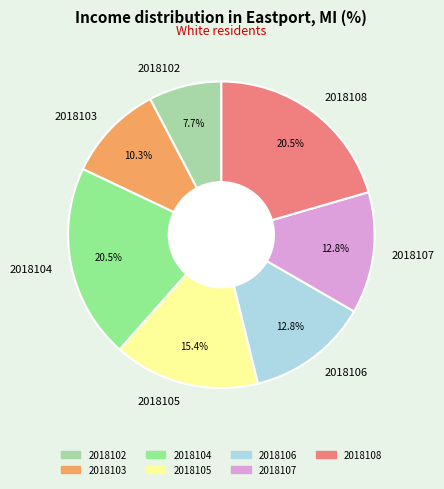

Which slice is the smallest?

2018102